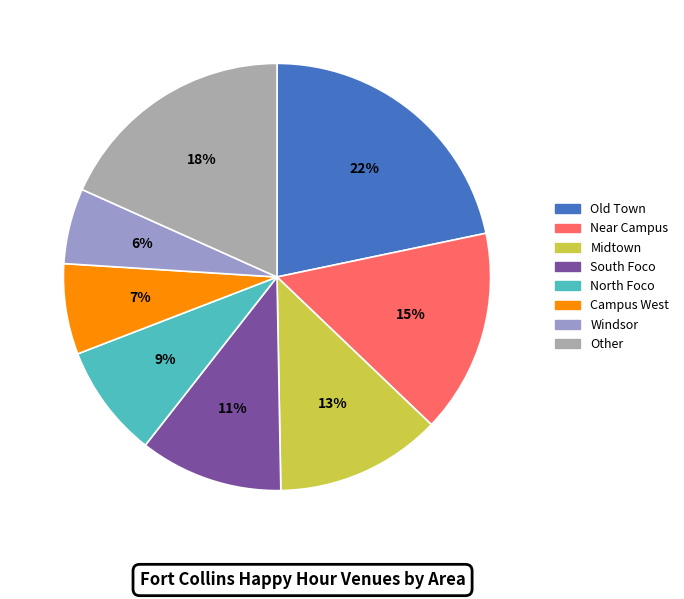

To the nearest percent, what is the difference between the largest and smallest slice percentages?

16%